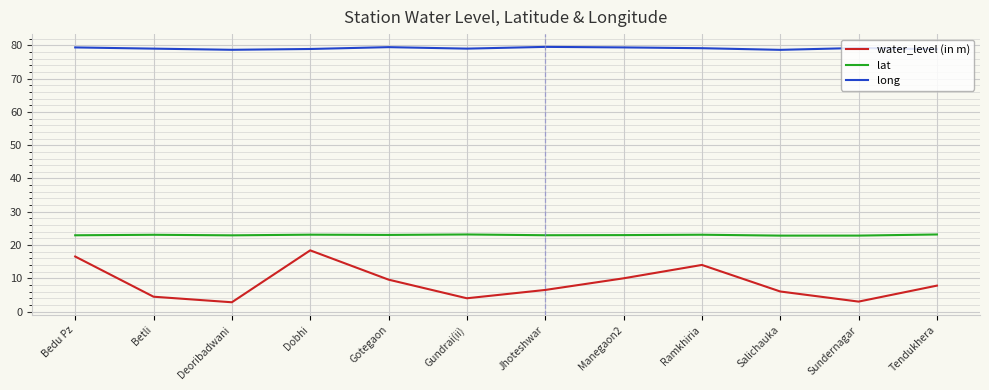

Is this an area chart (filled region under the line)?

No